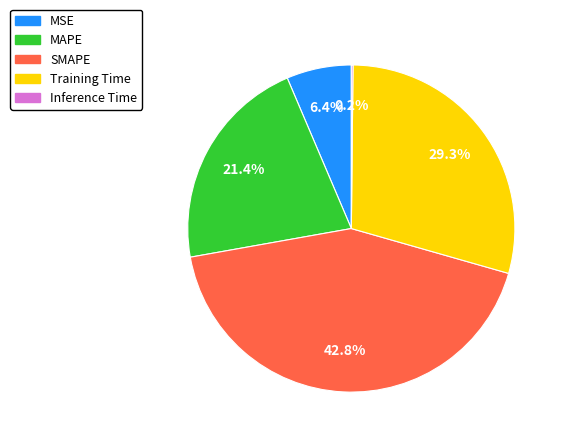

Is MAPE the majority of the pie?

No